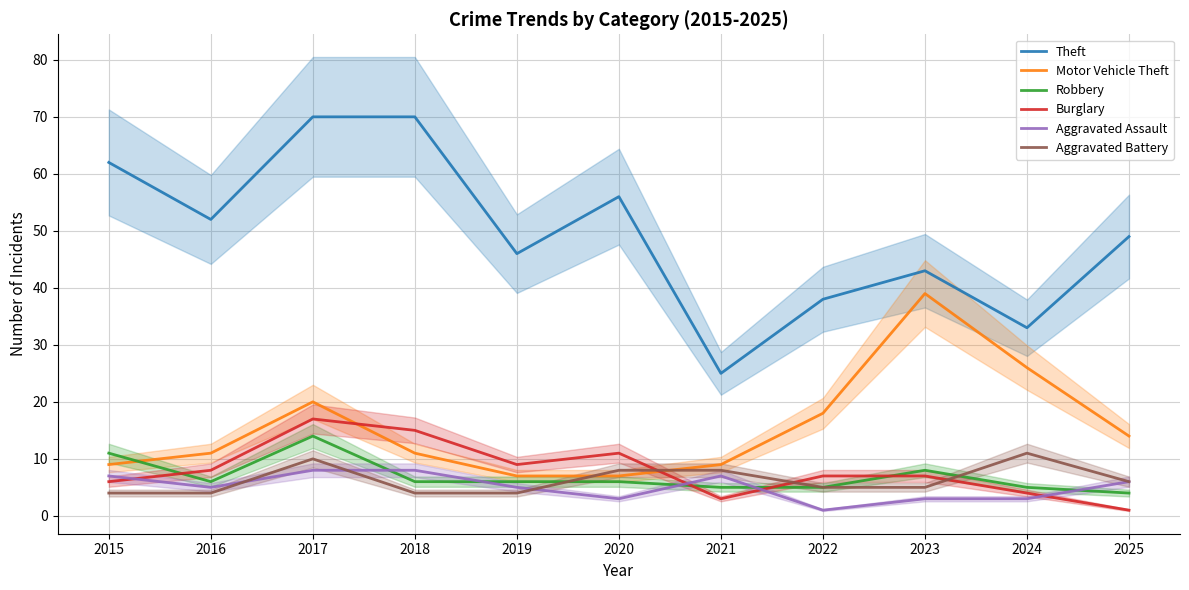

True or false: Burglary has more than 2 points higher than both neighbors.

False